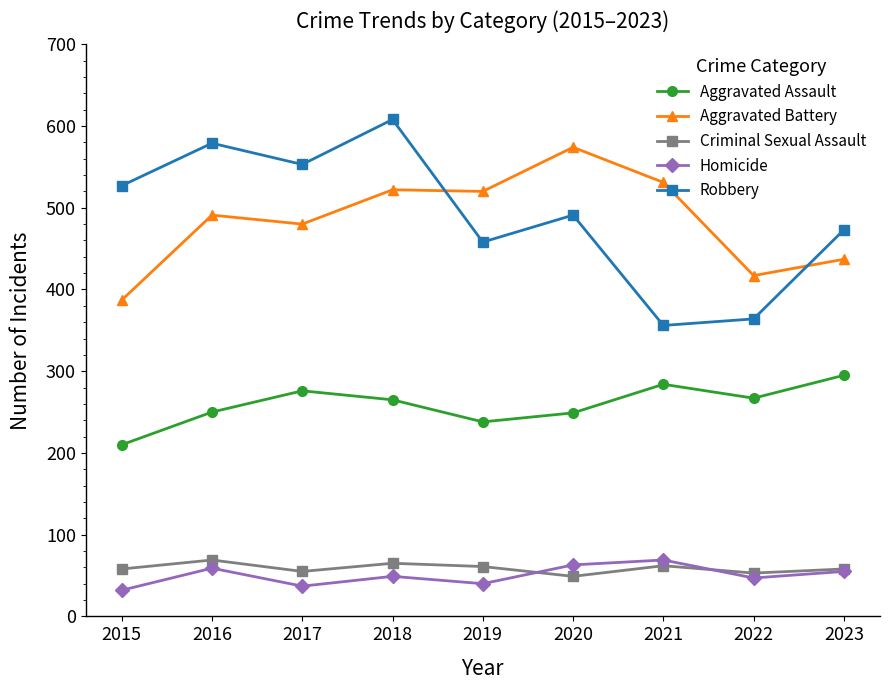

Is the value of Aggravated Battery at 2023 greater than the value of Robbery at 2020?

No